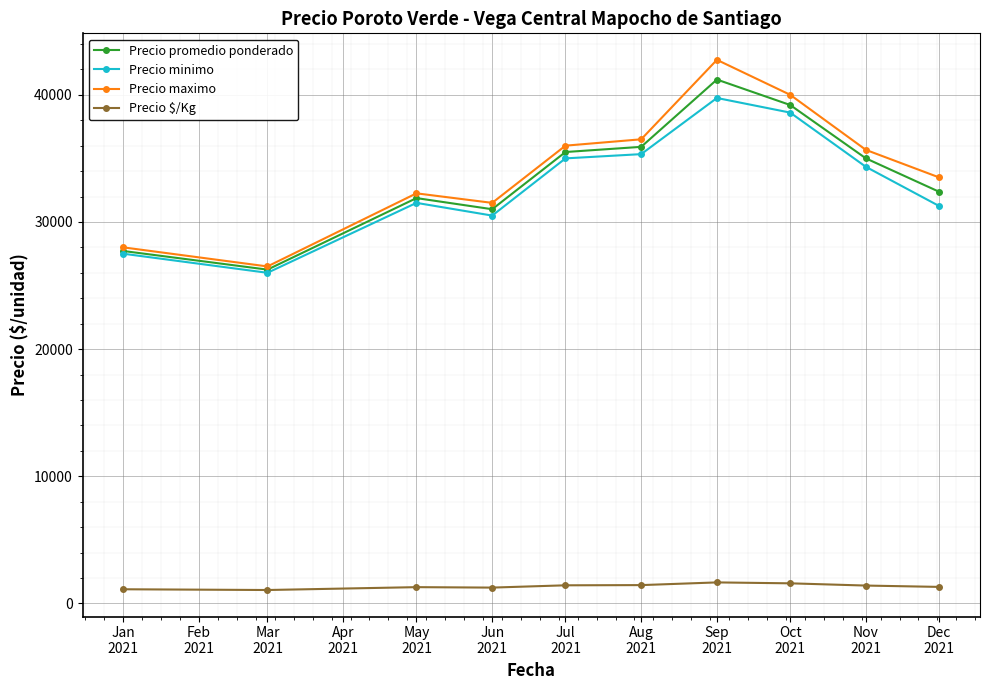

What position from the right is Aug
2021?

5